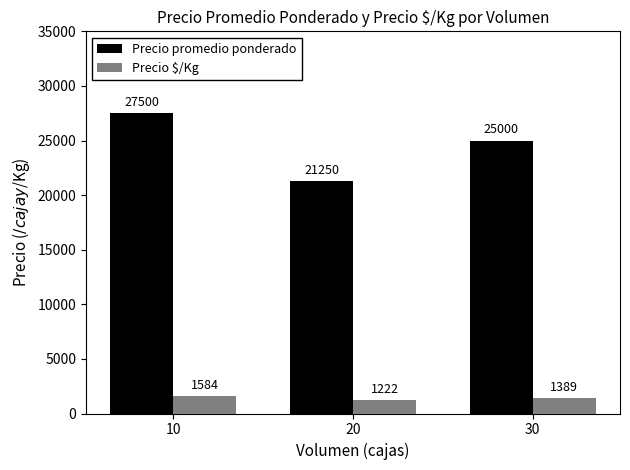

How many Precio promedio ponderado values are between 21250 and 27500?

3